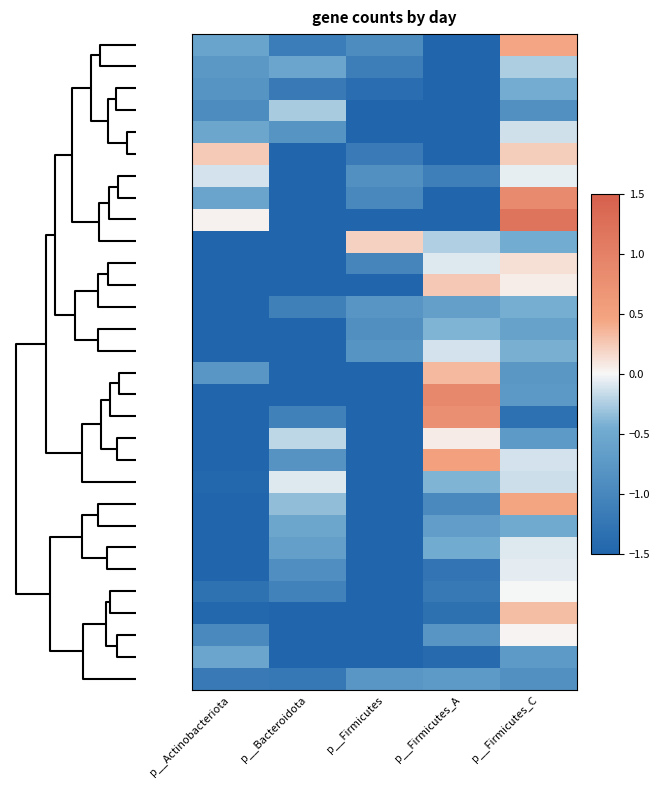

Which category has the lowest value across all series?

p__Bacteroidota